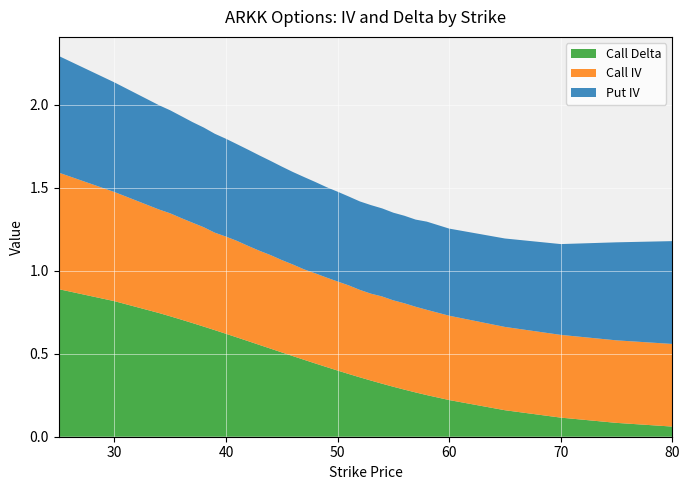

Reading left to right, extract all data points from this chart.

Call IV: 25=0.7	30=0.7	34=0.6	35=0.6	36=0.6	37=0.6	38=0.6	39=0.6	40=0.6	41=0.6	42=0.6	43=0.6	44=0.6	45=0.6	46=0.6	47=0.5	48=0.5	49=0.5	50=0.5	51=0.5	52=0.5	53=0.5	54=0.5	55=0.5	56=0.5	57=0.5	58=0.5	60=0.5	65=0.5	70=0.5	75=0.5	80=0.5
Put IV: 25=0.7	30=0.7	34=0.6	35=0.6	36=0.6	37=0.6	38=0.6	39=0.6	40=0.6	41=0.6	42=0.6	43=0.6	44=0.6	45=0.6	46=0.6	47=0.6	48=0.6	49=0.5	50=0.5	51=0.5	52=0.5	53=0.5	54=0.5	55=0.5	56=0.5	57=0.5	58=0.5	60=0.5	65=0.5	70=0.5	75=0.6	80=0.6
Call Delta: 25=0.9	30=0.8	34=0.7	35=0.7	36=0.7	37=0.7	38=0.7	39=0.6	40=0.6	41=0.6	42=0.6	43=0.6	44=0.5	45=0.5	46=0.5	47=0.5	48=0.4	49=0.4	50=0.4	51=0.4	52=0.4	53=0.3	54=0.3	55=0.3	56=0.3	57=0.3	58=0.3	60=0.2	65=0.2	70=0.1	75=0.1	80=0.1